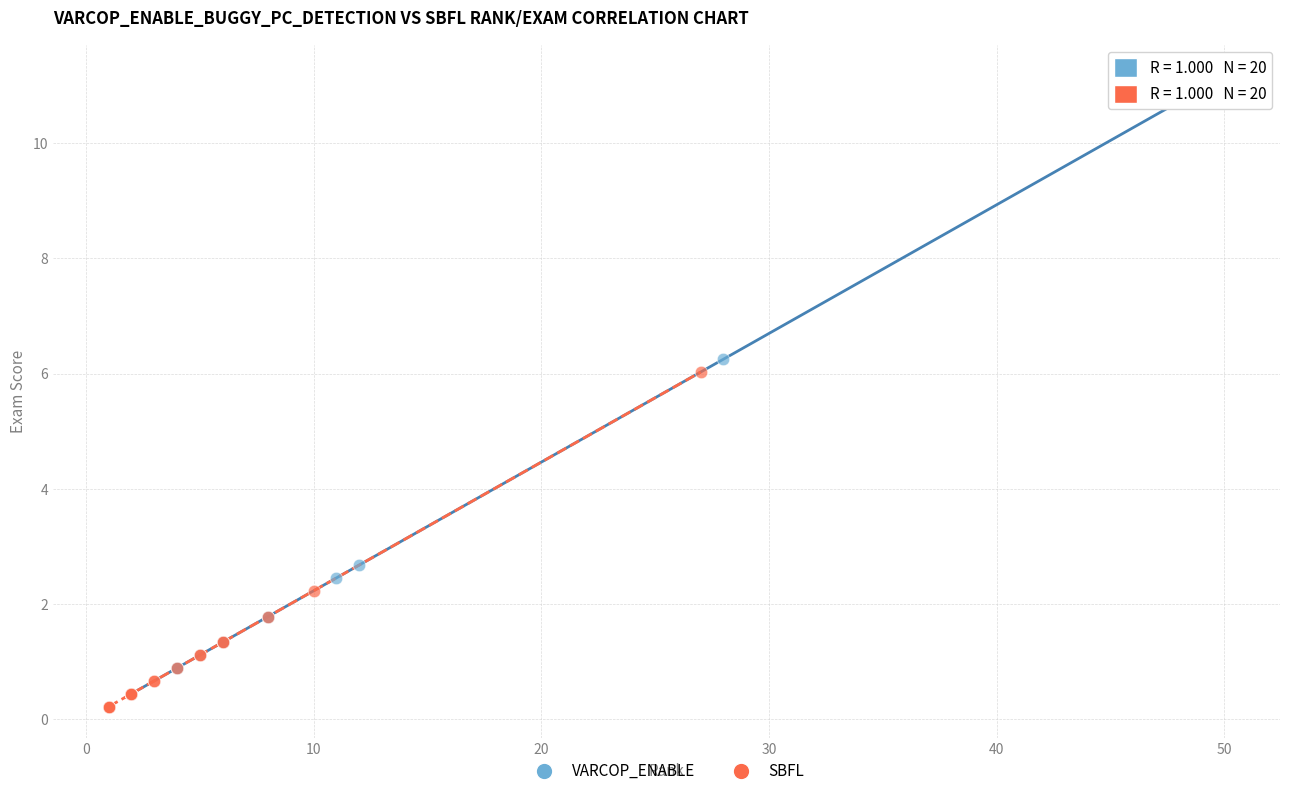

What are all the series names shown in the legend?

VARCOP_ENABLE, SBFL